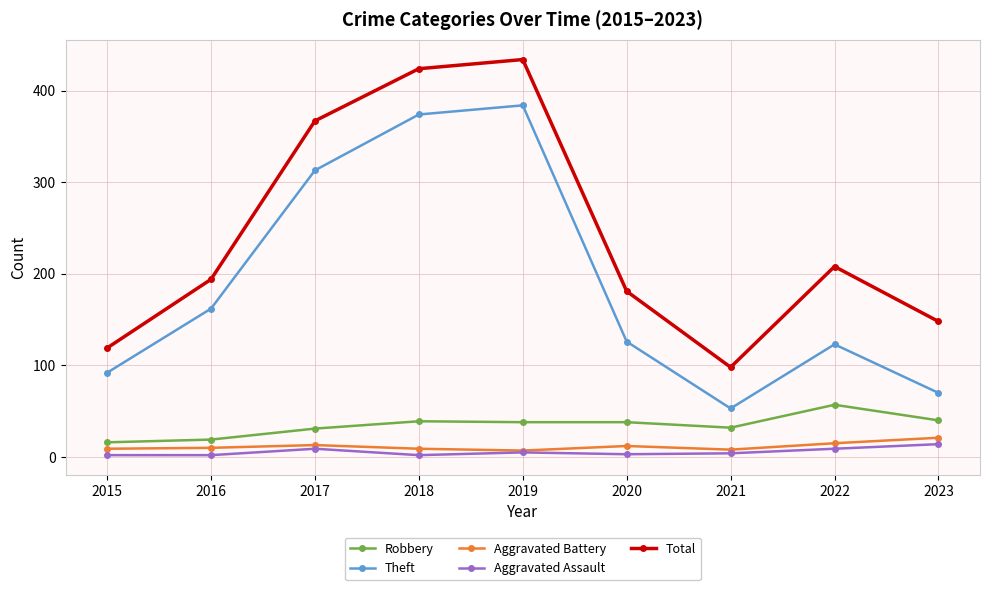

In Theft, how many points are higher than both neighbors (excluding endpoints)?

2